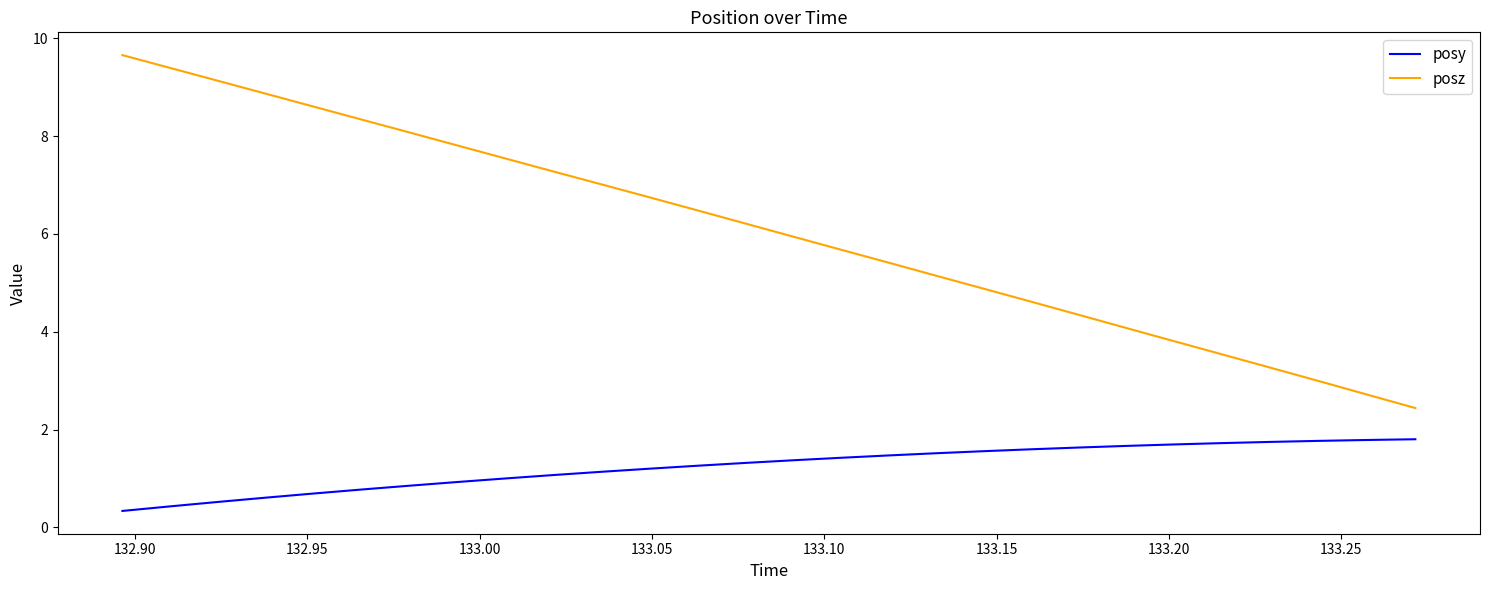

Which series has the largest total across all categories?

posz